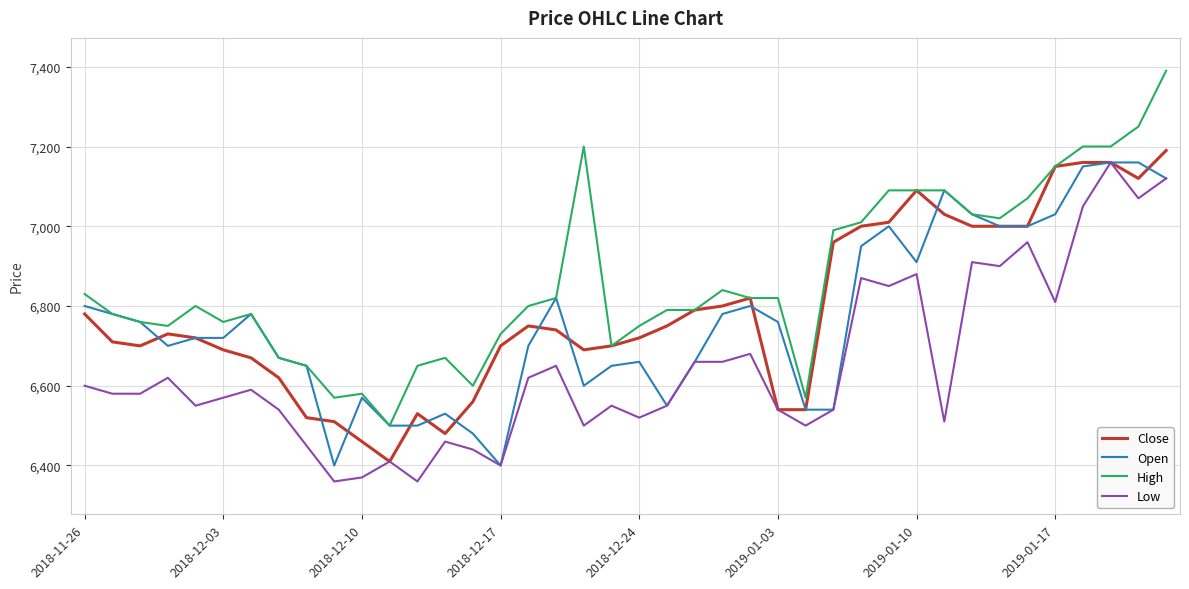

What is the maximum value for High?

7390